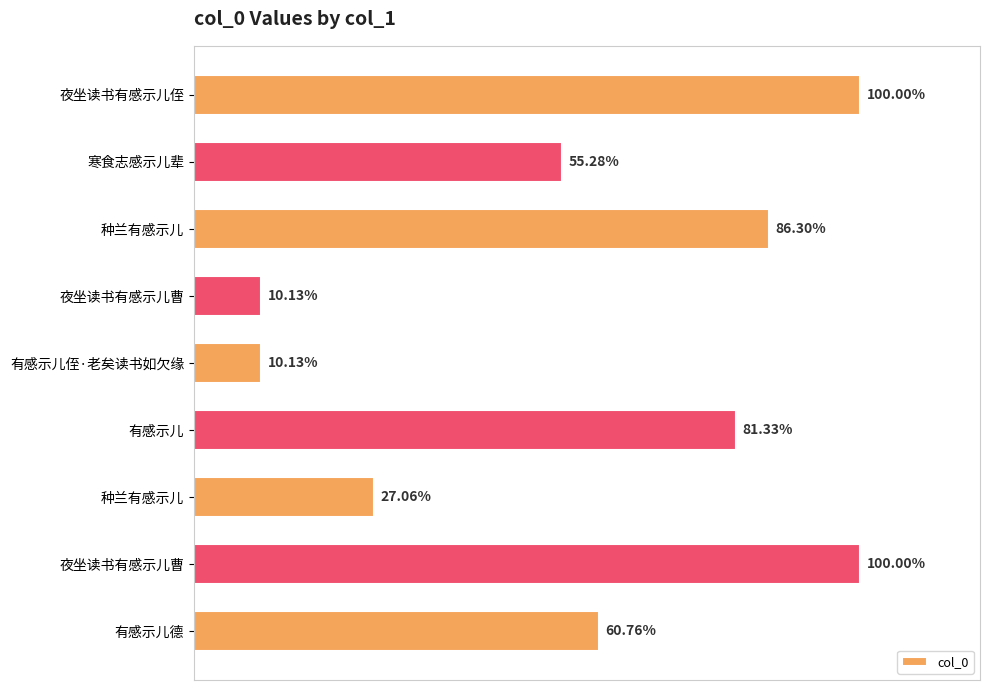

Are the bars horizontal?

Yes